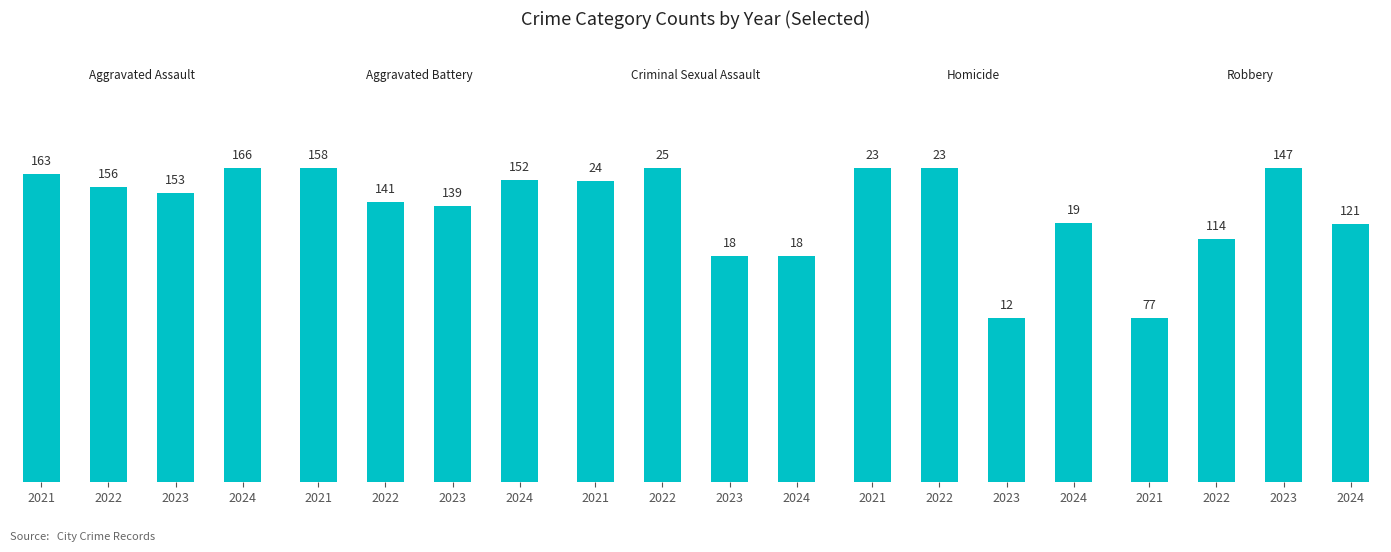

Count the Criminal Sexual Assault values in the range 18 to 25.

4